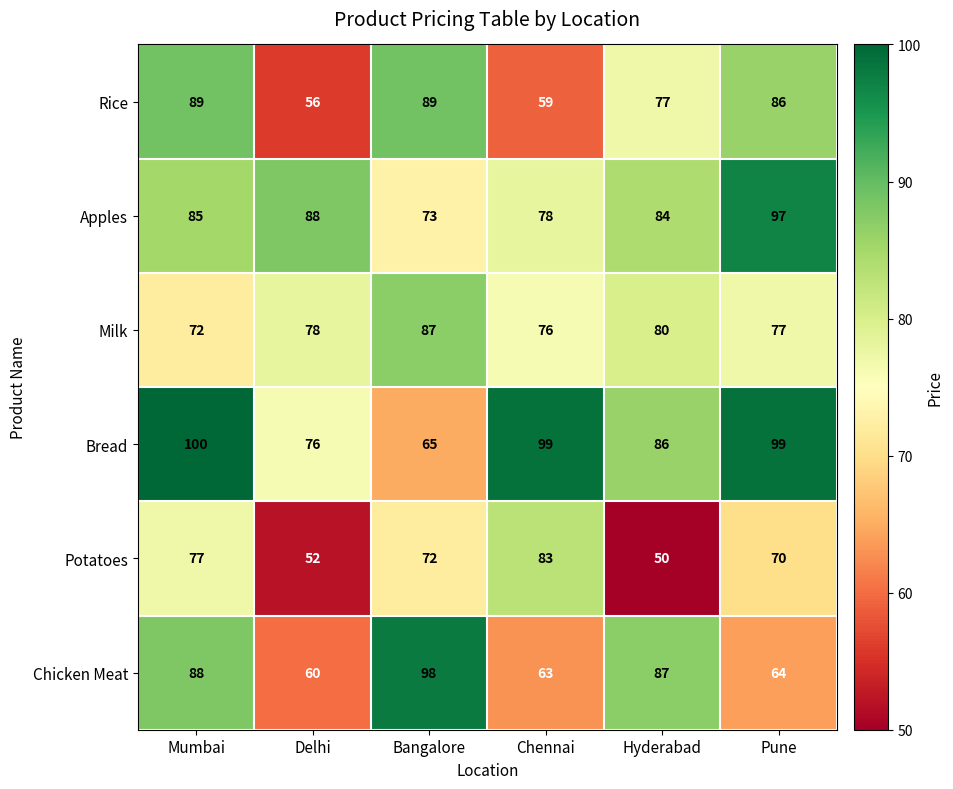

Which series changed the most between Bangalore and Hyderabad?

Potatoes